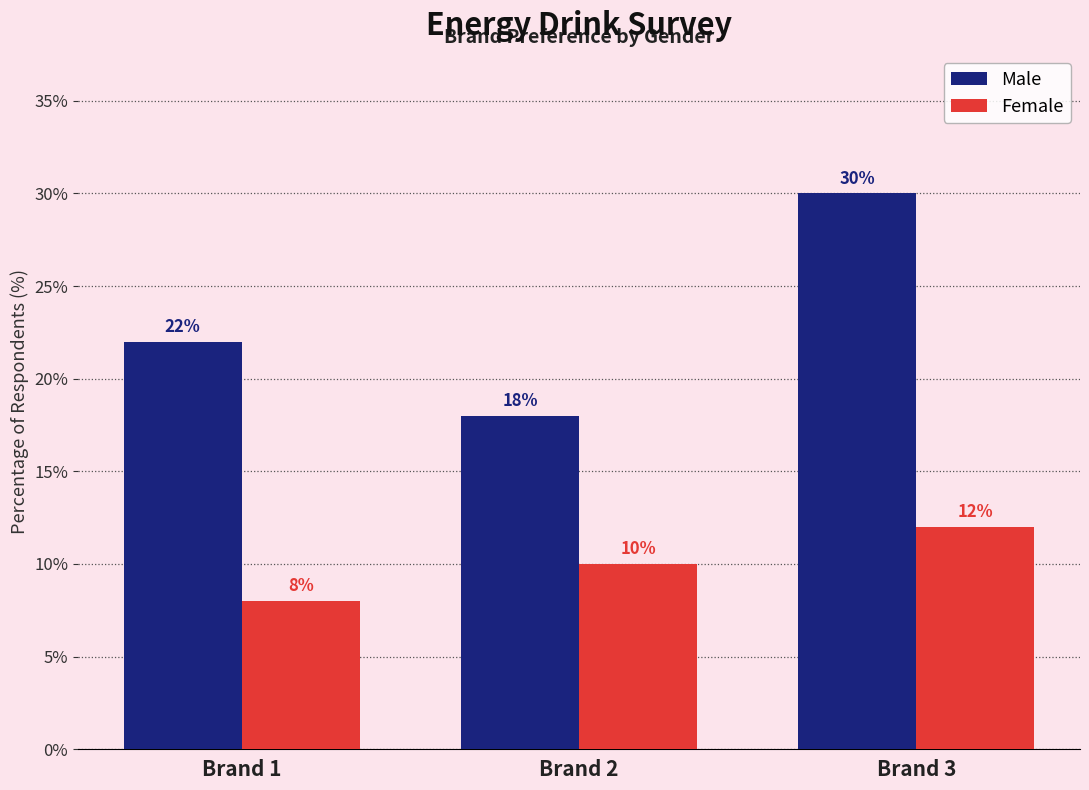

Reading right to left, what are all the values shown in this chart?

Male: Brand 3=30	Brand 2=18	Brand 1=22
Female: Brand 3=12	Brand 2=10	Brand 1=8